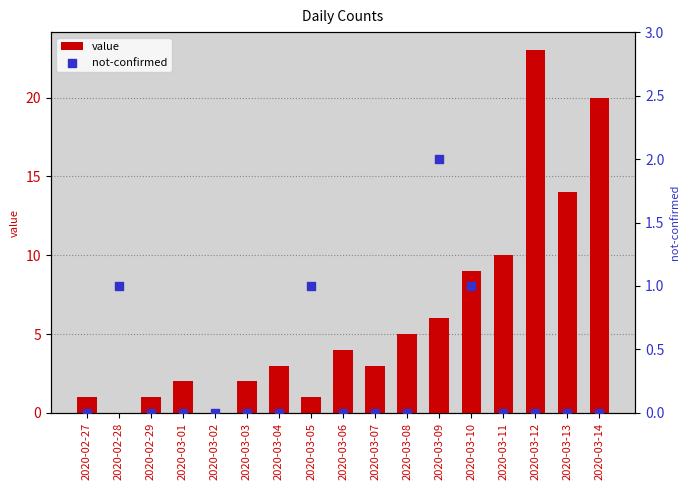

Which series has the largest total across all categories?

value